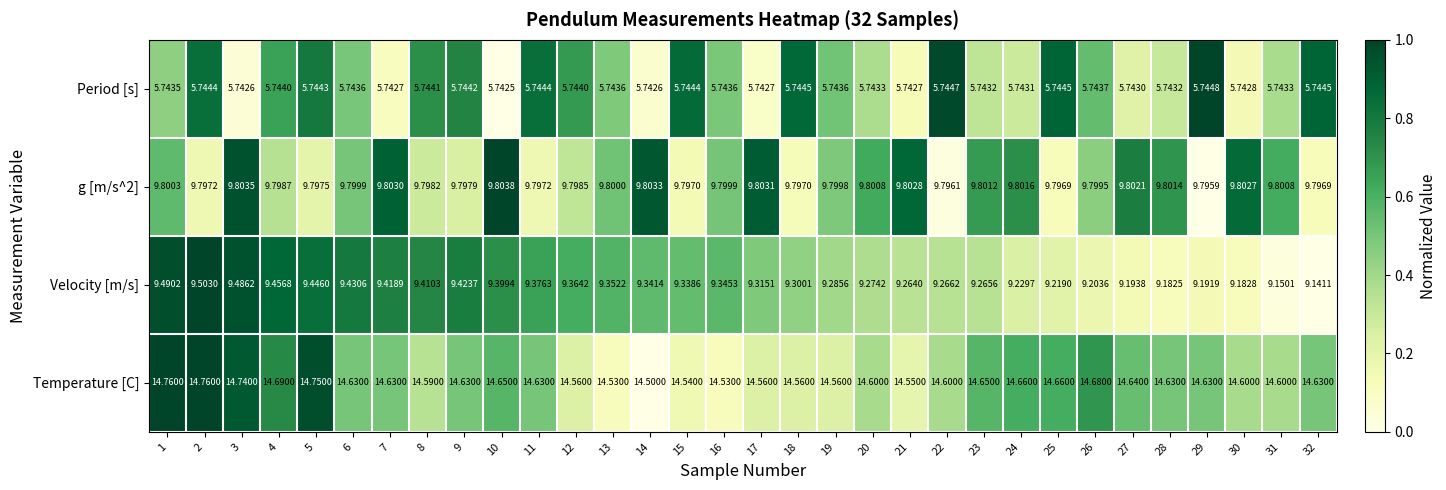

Between 5 and 30, which series saw the biggest shift?

Velocity [m/s]